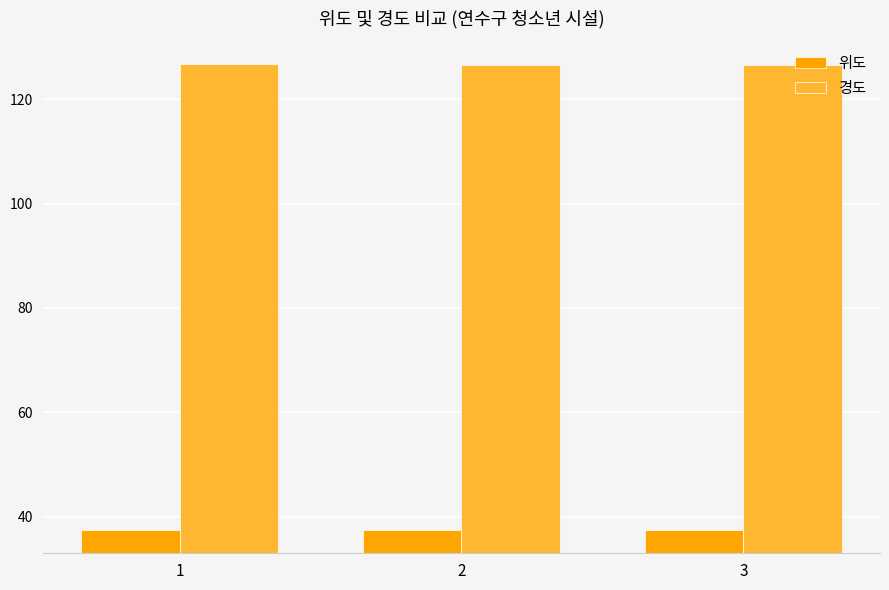

What are all the series names shown in the legend?

위도, 경도